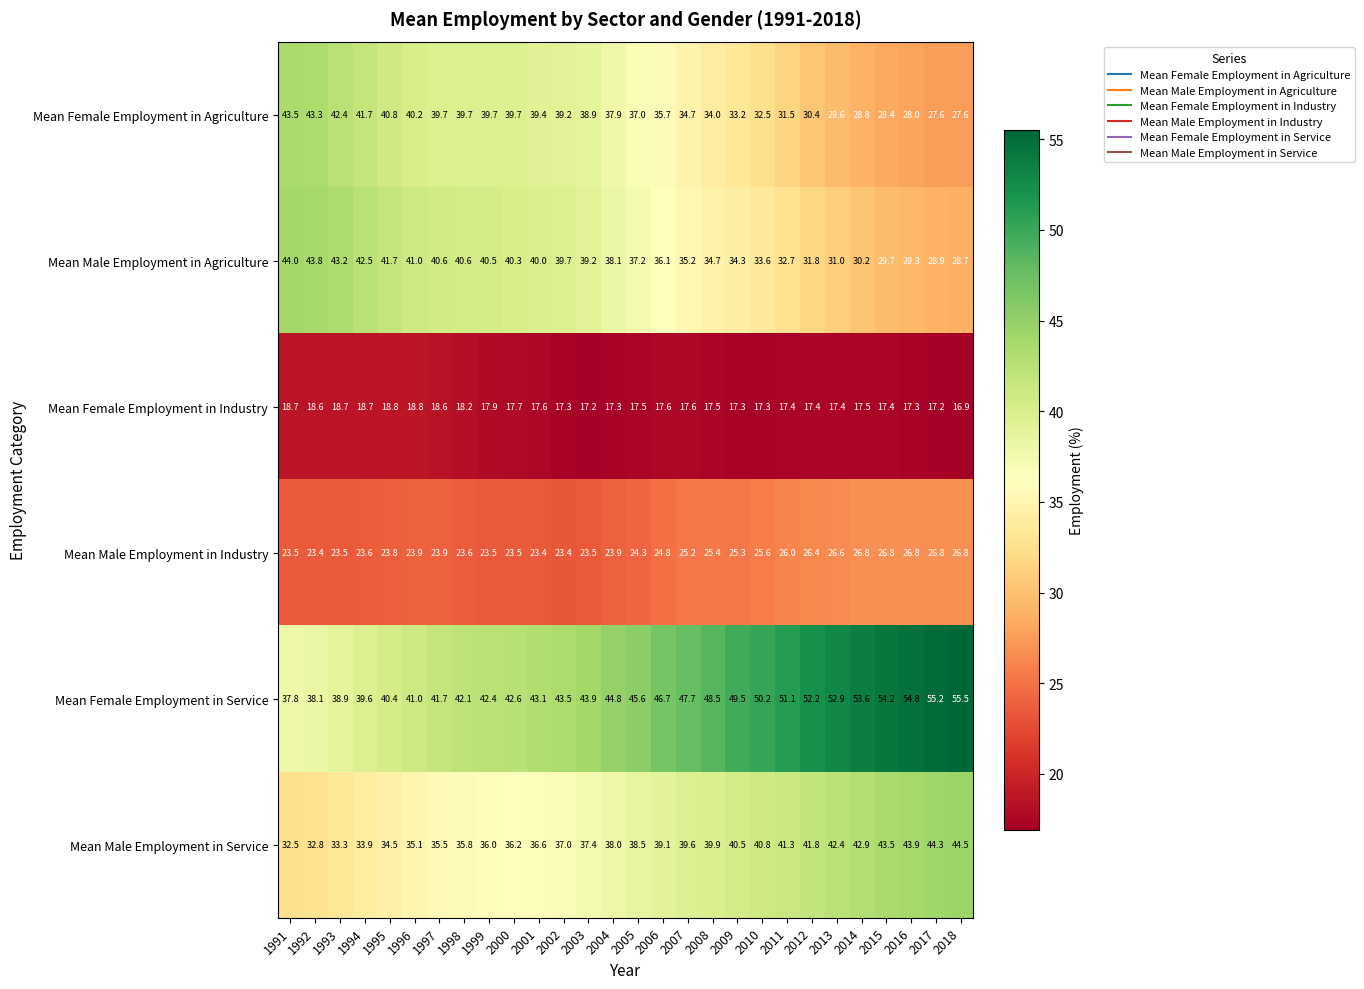

What is the difference between the second highest and second lowest values in the Mean Female Employment in Agriculture series?

15.7